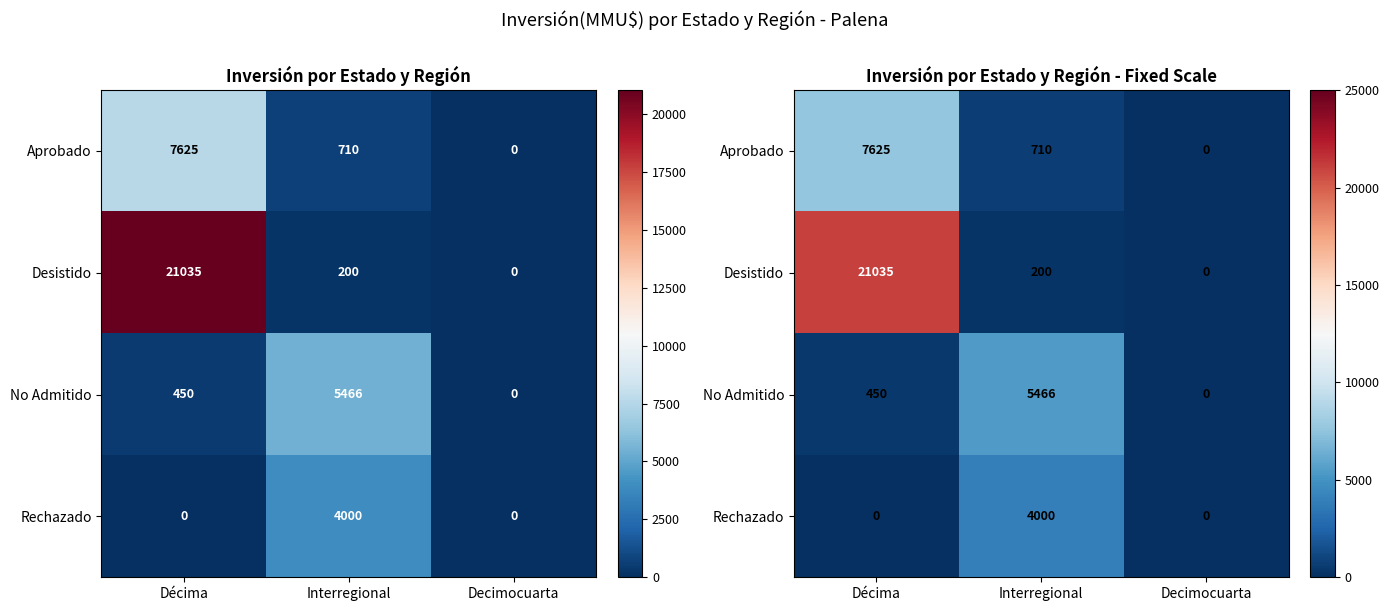

At which category is the sum across all series the highest?

Décima